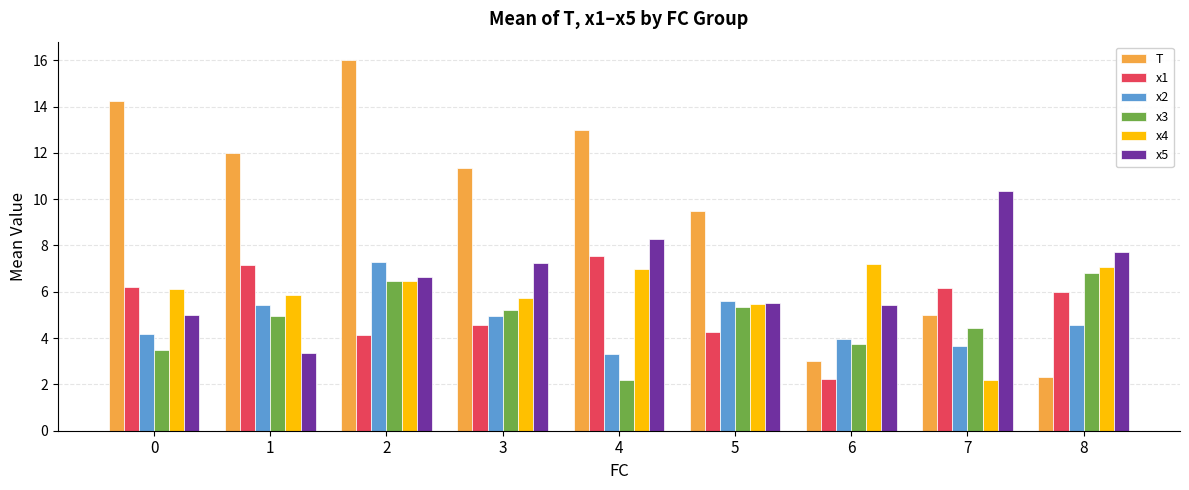

Which category has the highest value across all series?

2